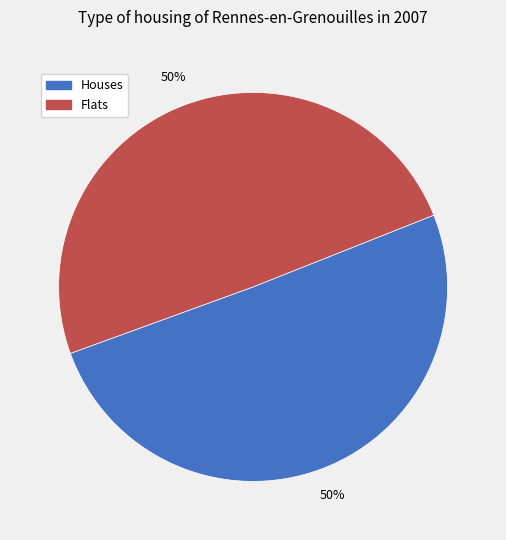

Combined, do Houses and Flats account for over 50%?

Yes